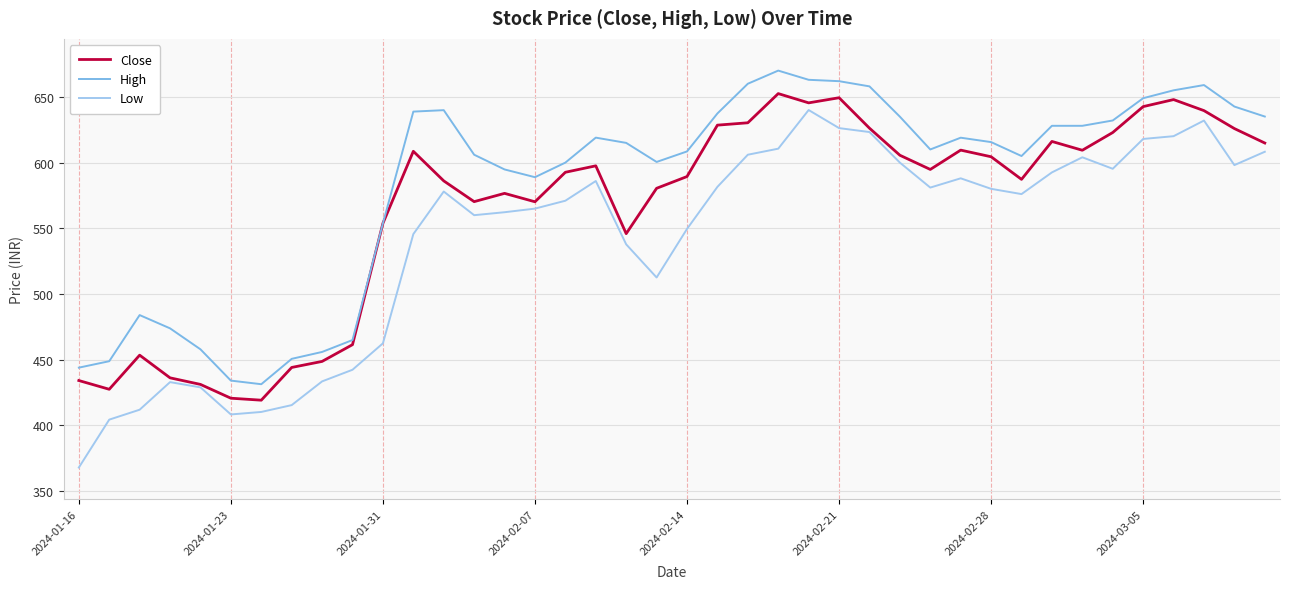

Which series has the largest range (max minus min)?

Low